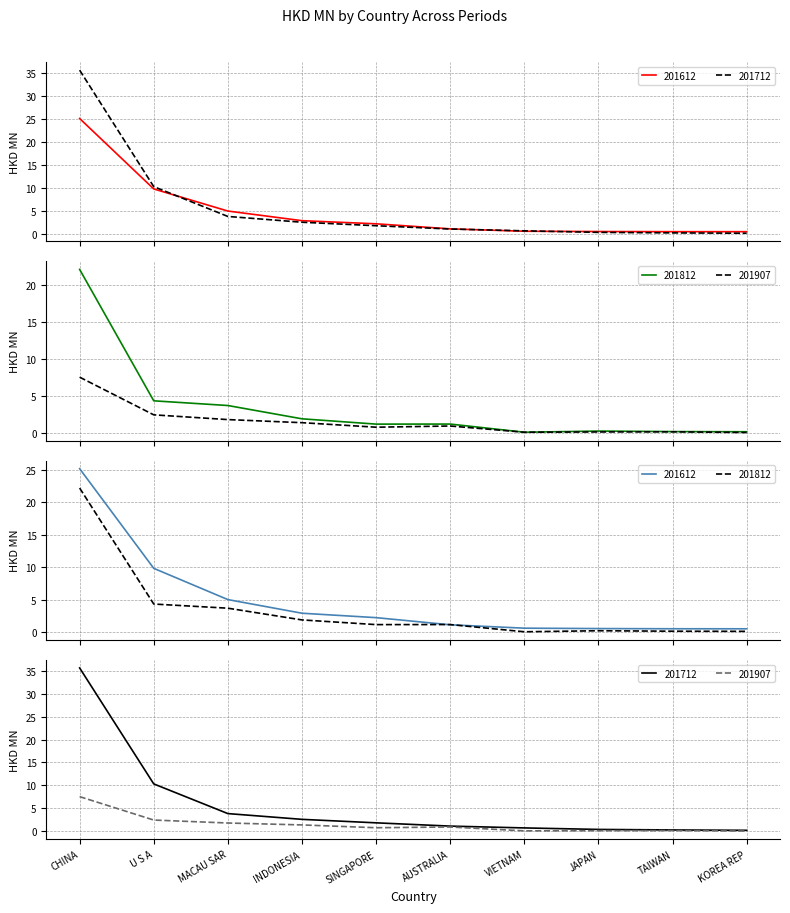

What is the sum of the 201712 values at VIETNAM and U S A?

11.0